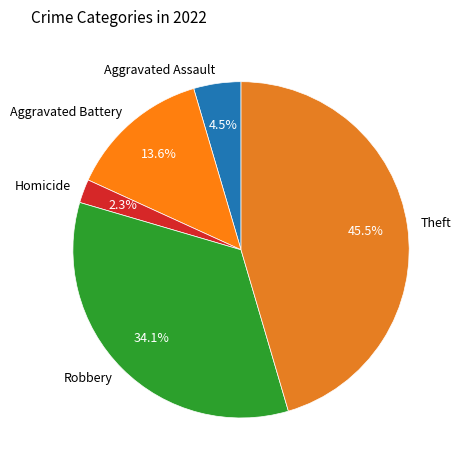

Which slice is the smallest?

Homicide